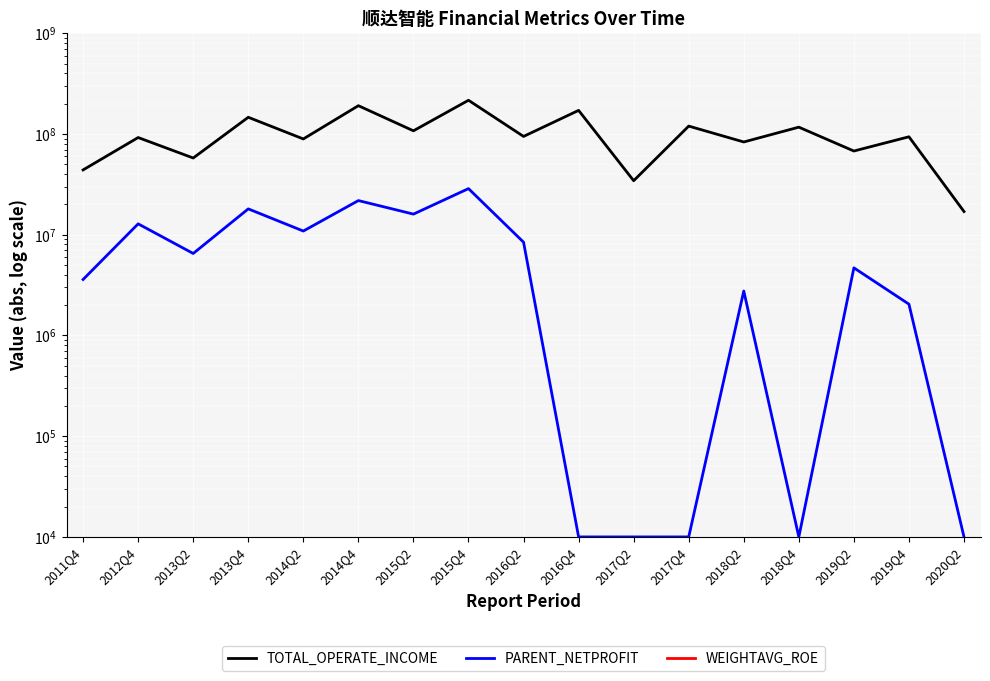

True or false: PARENT_NETPROFIT has more than 1 points higher than both neighbors.

True